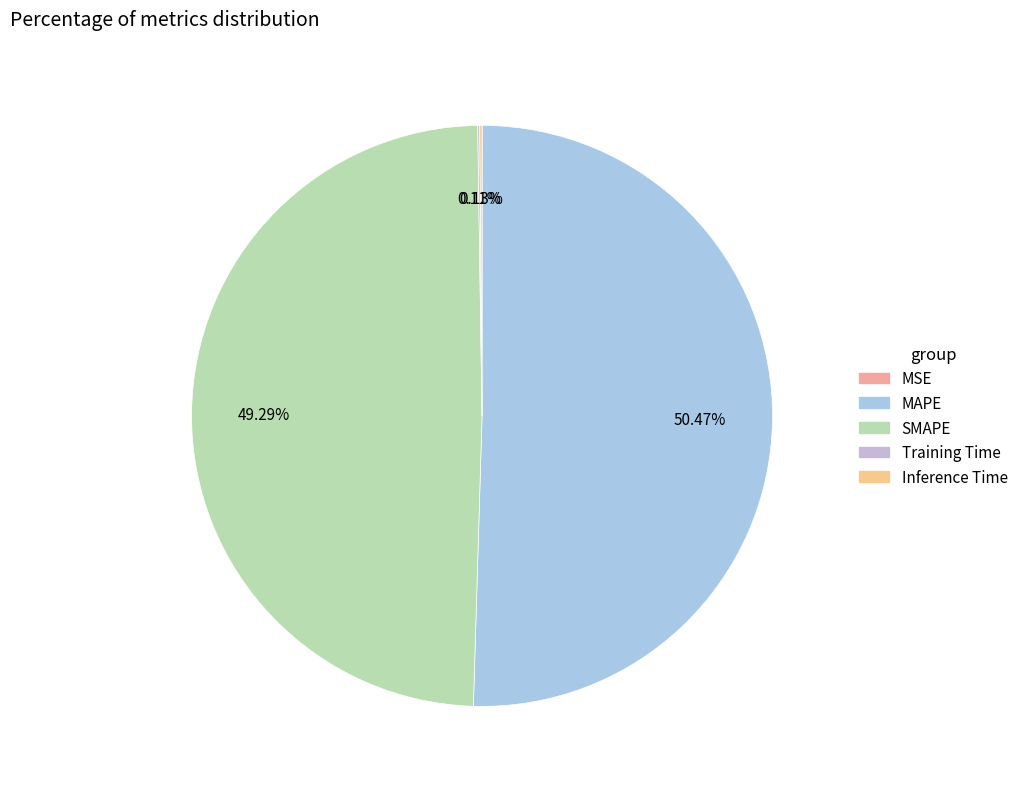

The Training Time slice represents 1% of the pie. True or false?

False